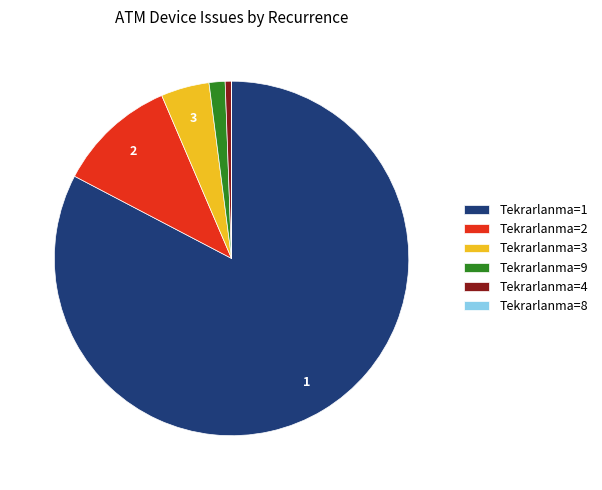

True or false: Tekrarlanma=2 accounts for 11% of the total.

True